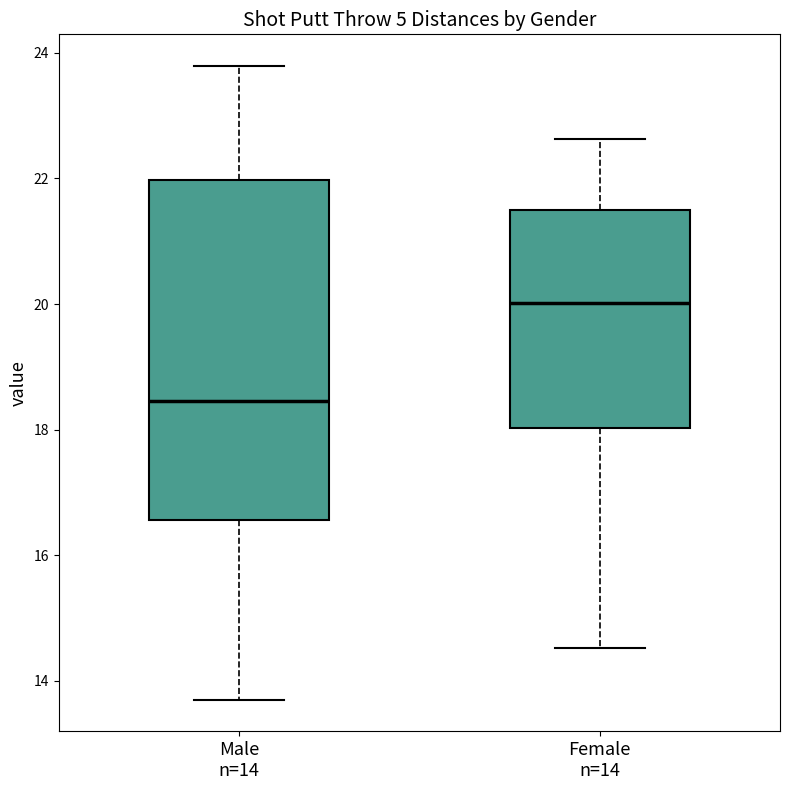

Where is the lower edge of the box for Female n=14 on the y-axis? The values are not printed on the chart, so give them approximately, as read against the axis.

18.0